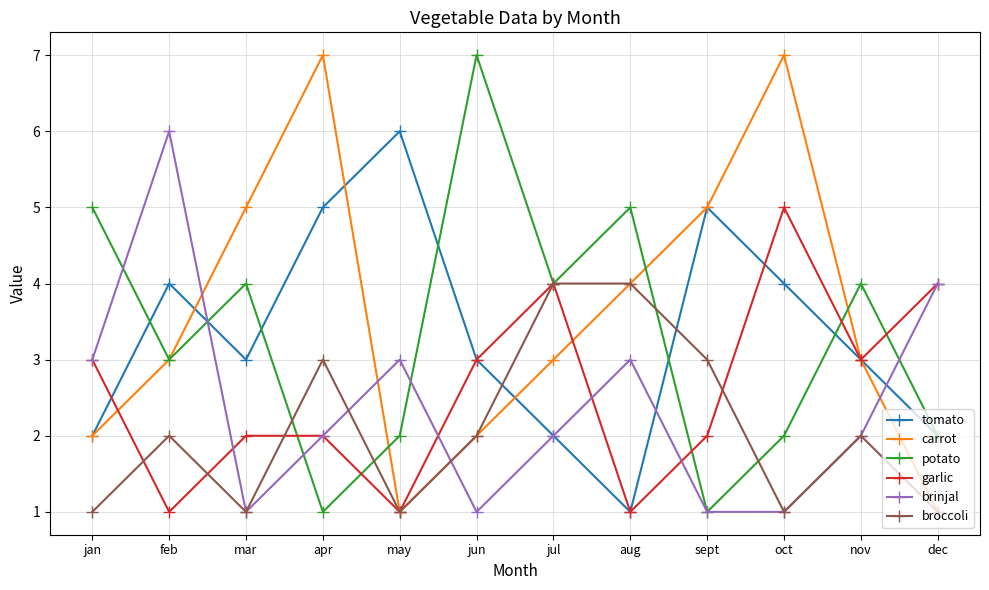

The value of tomato at jan is 3. True or false?

False